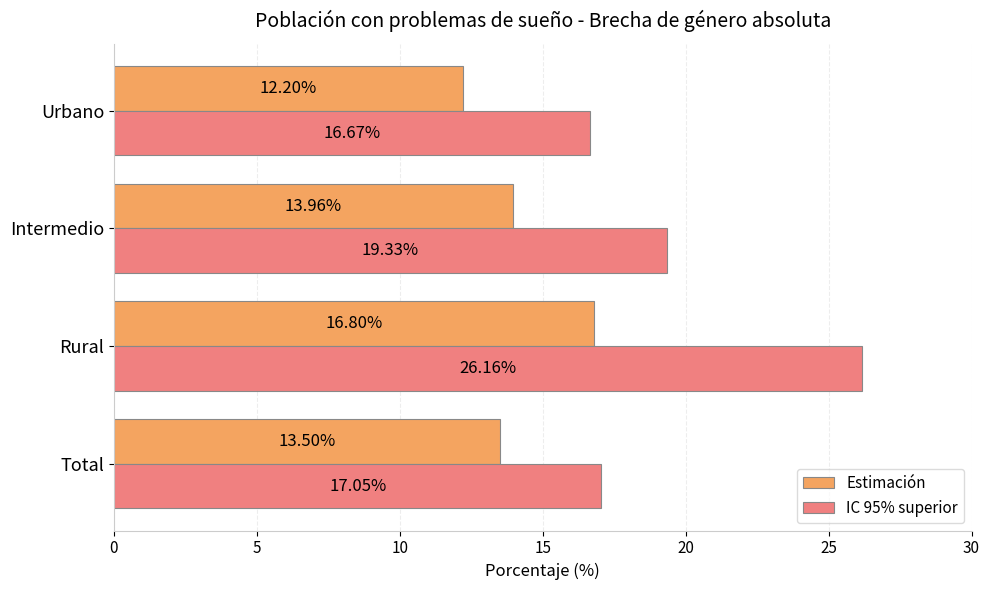

What is the sum of all Estimación values?

56.5